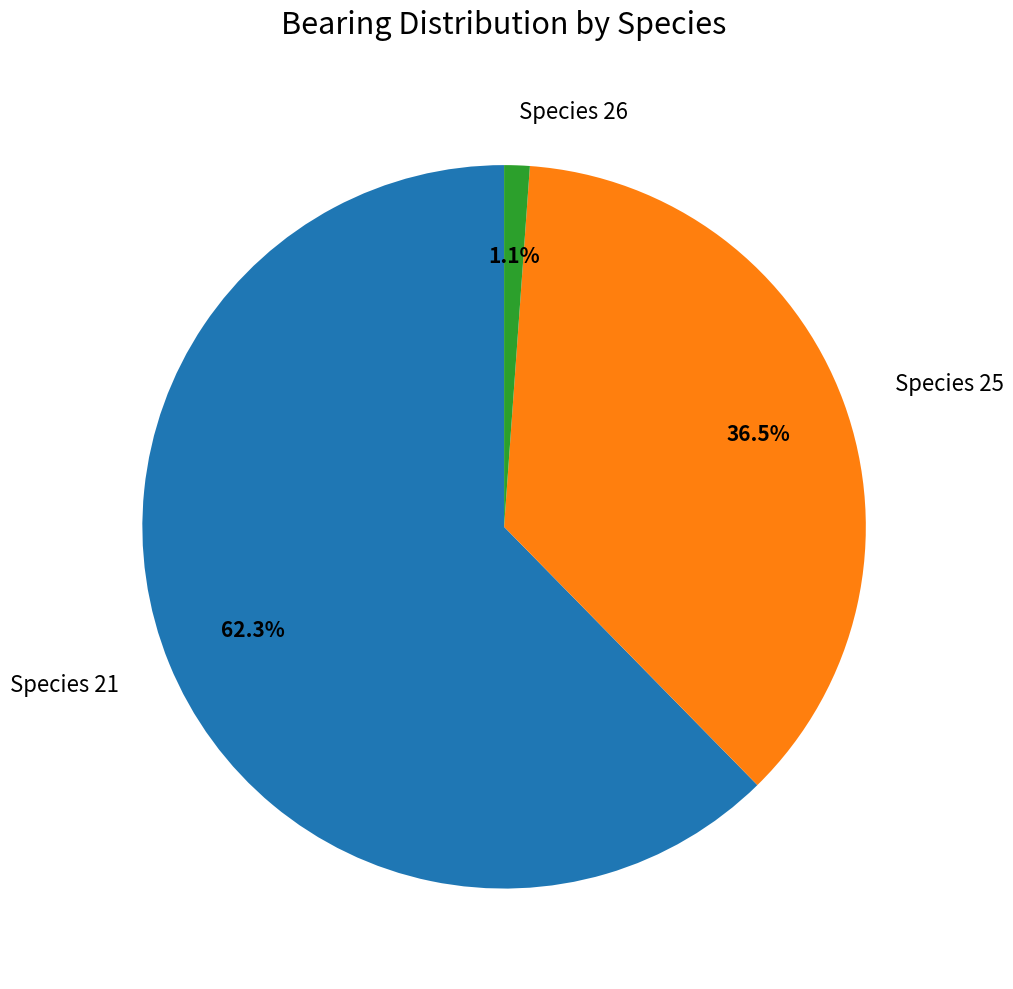

Does any single category account for the majority?

Yes